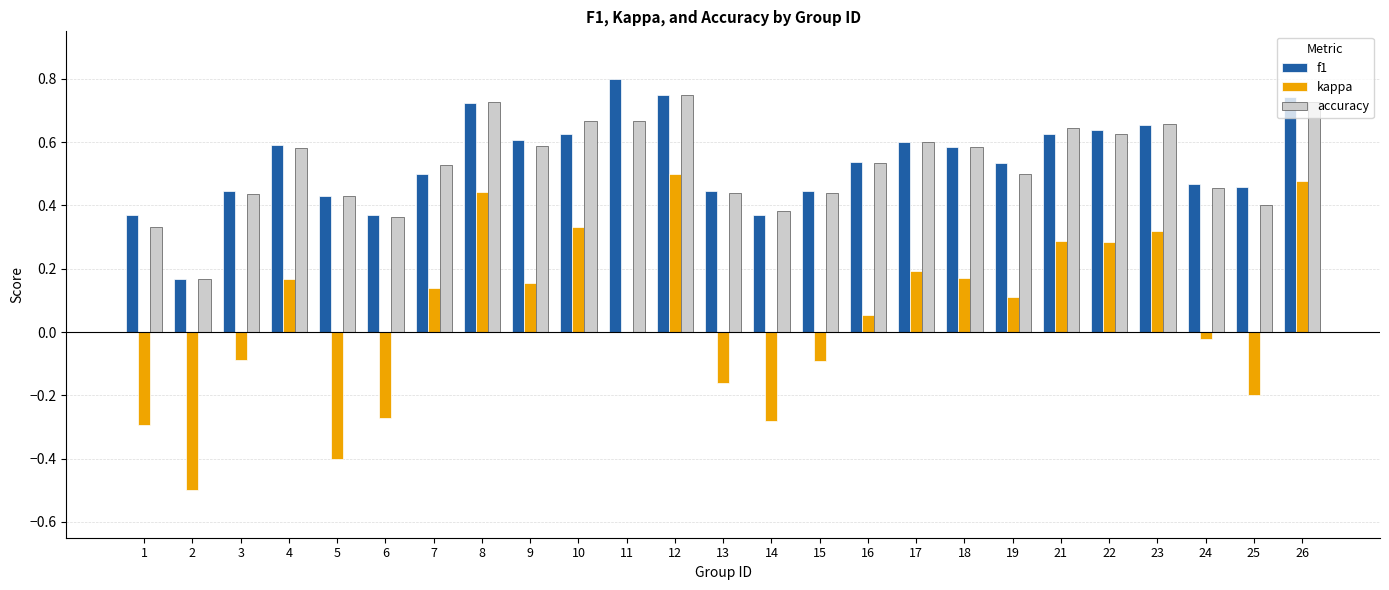

What is the sum of all f1 values?

13.5